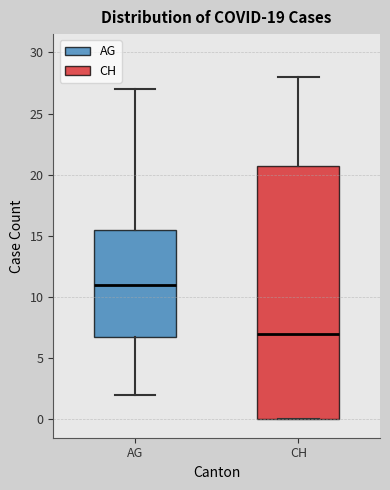

Reading left to right, transcribe this box plot: for each box, give where its median line is, the range the box spans, and where its two whiskers end, as read against the y-axis. The values are not printed on the chart, so give them approximately, as read against the axis.

AG: median 11.0, box 7.0 to 15.5, whiskers 2.0 to 27.0
CH: median 7.0, box 0.0 to 21.0, whiskers 0.0 to 28.0